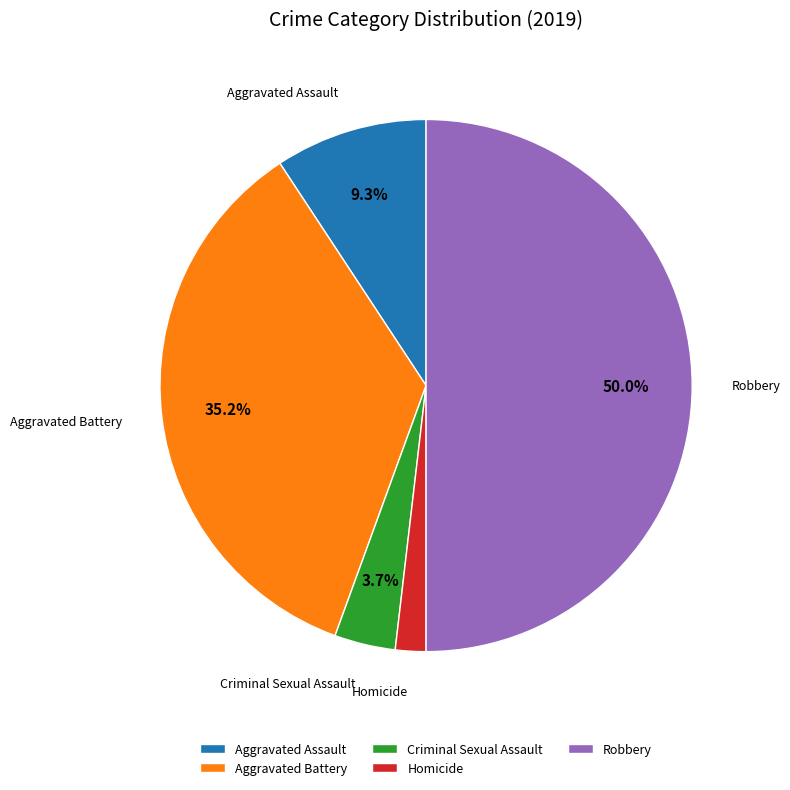

What is the smallest slice in the pie chart?

Homicide